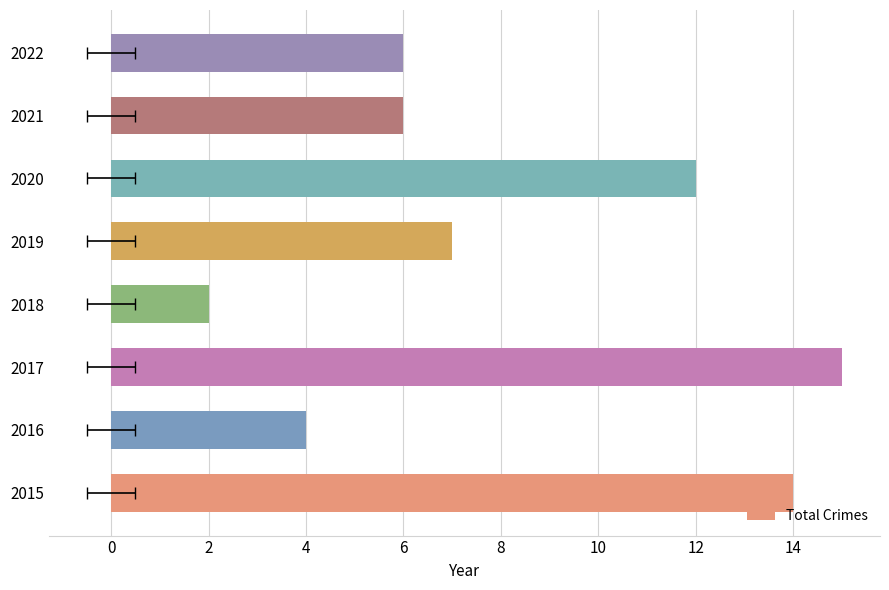

How many data points are above 7?

3